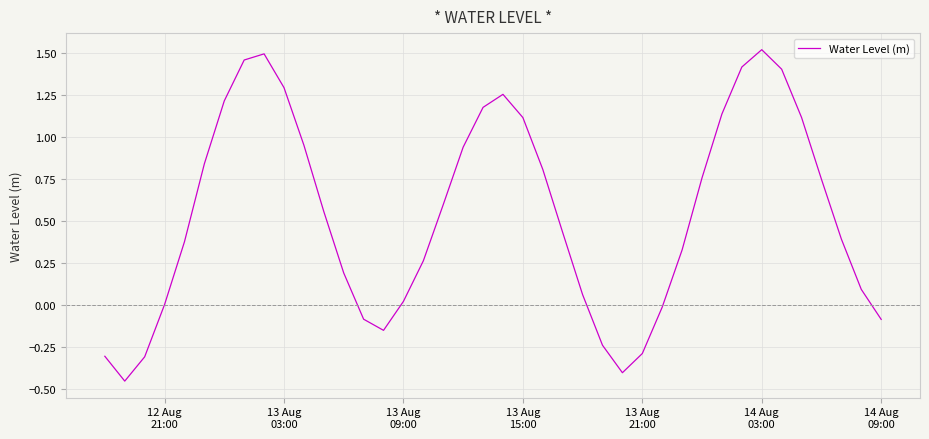

What is the difference between the maximum and minimum values?

2.0